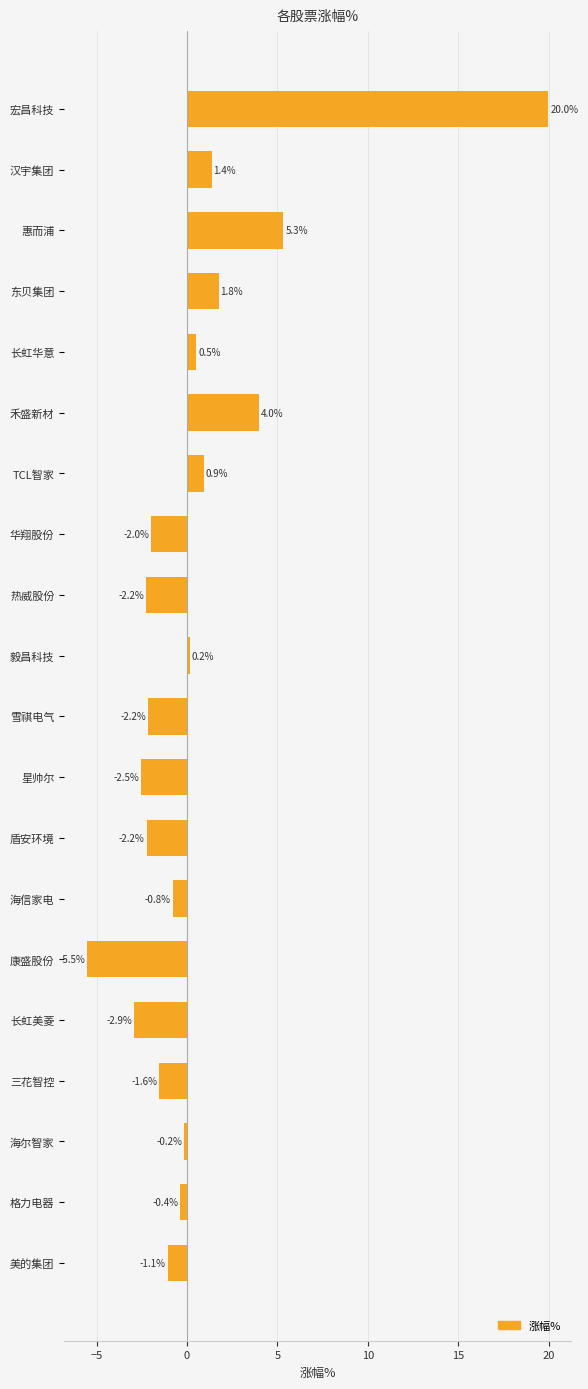

What is the change in value from 禾盛新材 to 海信家电?

-4.8